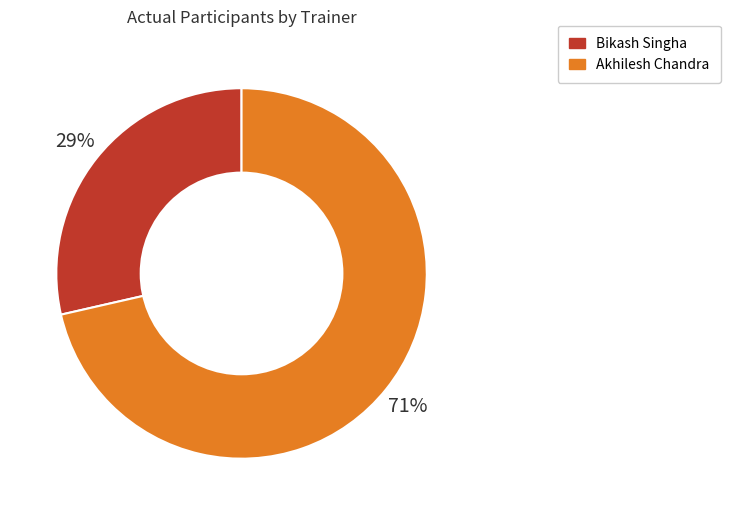

True or false: Bikash Singha accounts for 40% of the total.

False